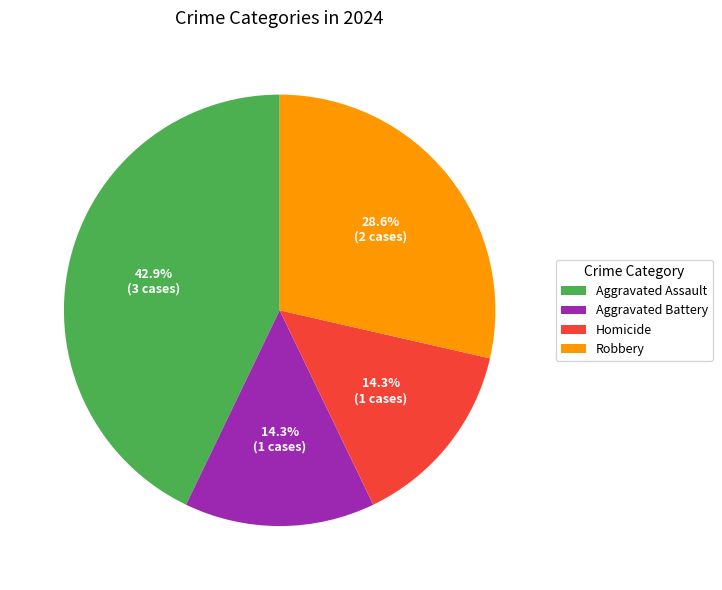

To the nearest percent, what is the difference between the Robbery and Aggravated Assault slice percentages?

14%